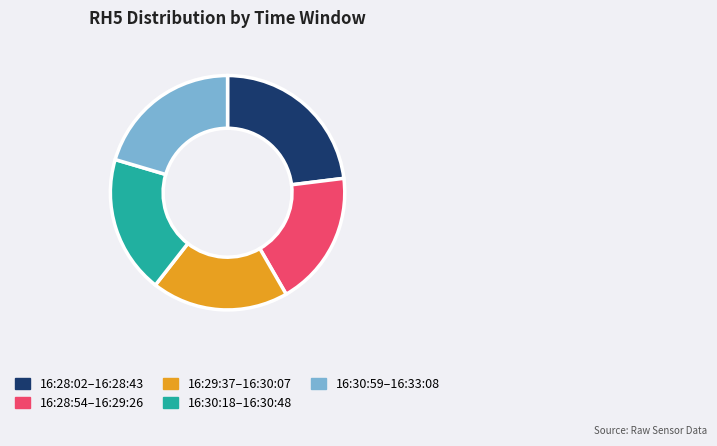

The 16:29:37–16:30:07 slice represents 19% of the pie. True or false?

True